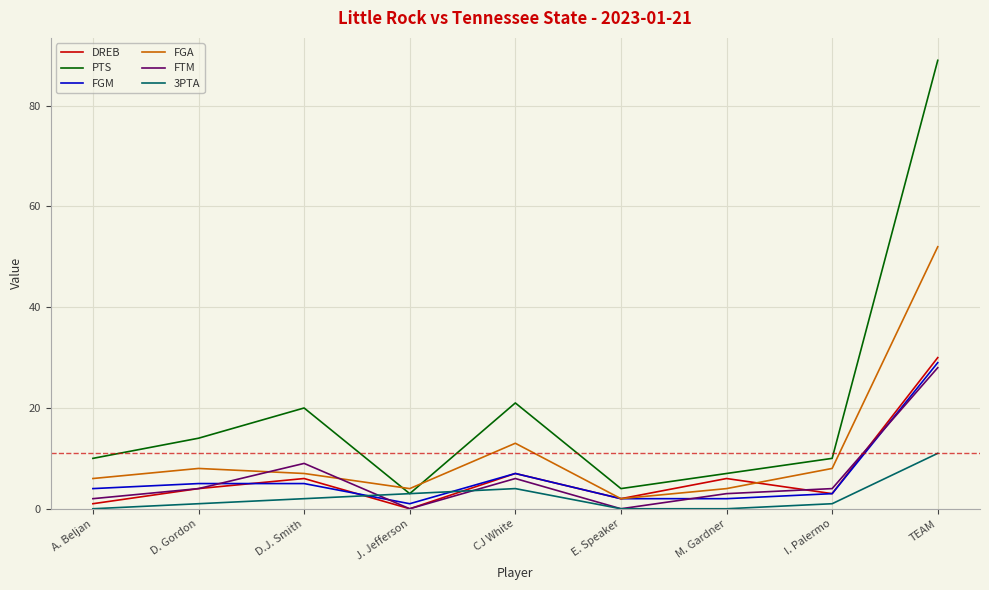

Count the number of data series in this chart.

6